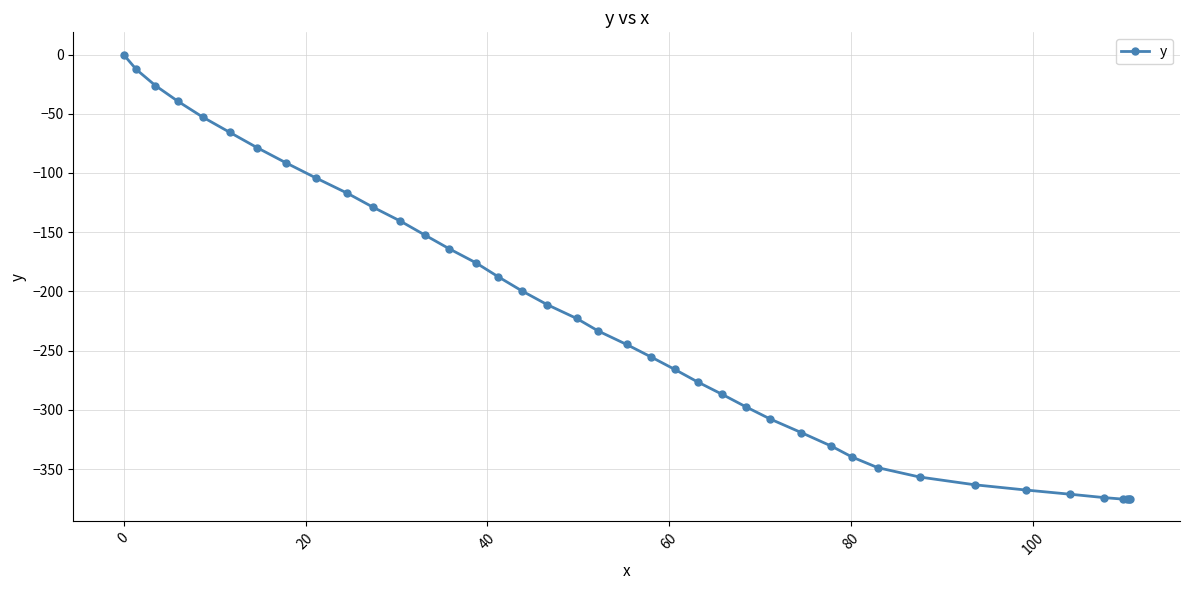

What is the difference between the second highest and second lowest values?

362.5